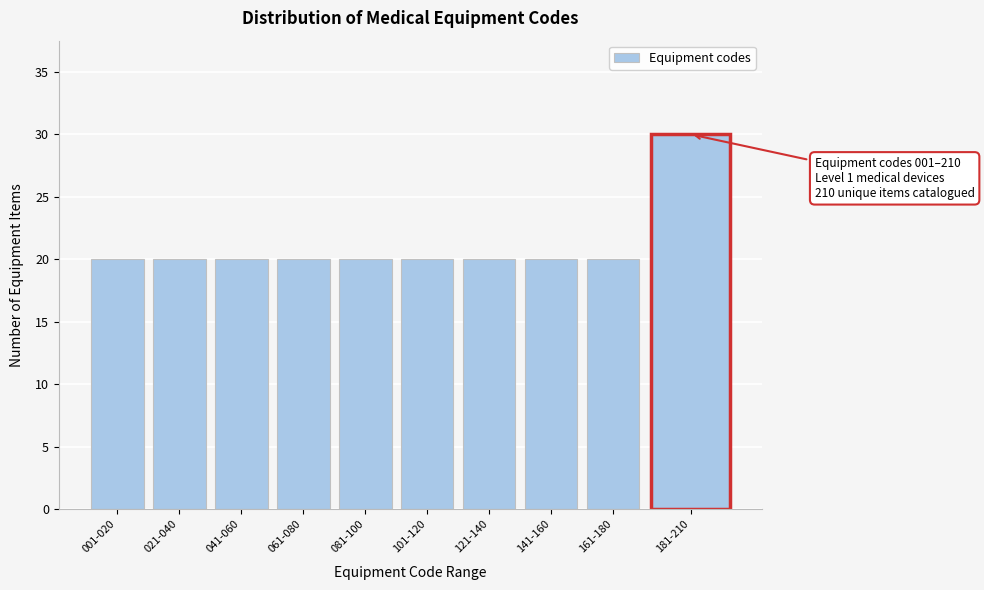

Reading left to right, transcribe all the data shown in this chart.

001-020=20	021-040=20	041-060=20	061-080=20	081-100=20	101-120=20	121-140=20	141-160=20	161-180=20	181-210=30